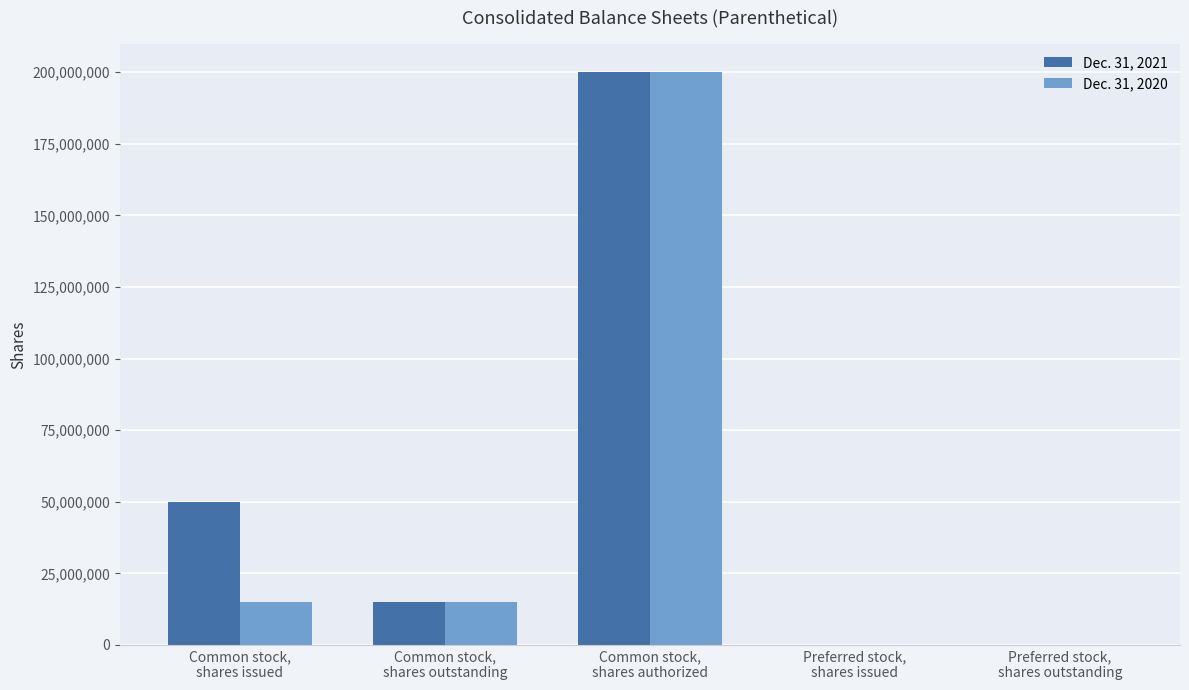

Reading left to right, what are all the values shown in this chart?

Dec. 31, 2021: Common stock,
shares issued=49950212	Common stock,
shares outstanding=15030757	Common stock,
shares authorized=200000000	Preferred stock,
shares issued=0	Preferred stock,
shares outstanding=0
Dec. 31, 2020: Common stock,
shares issued=15030757	Common stock,
shares outstanding=15030757	Common stock,
shares authorized=200000000	Preferred stock,
shares issued=0	Preferred stock,
shares outstanding=0